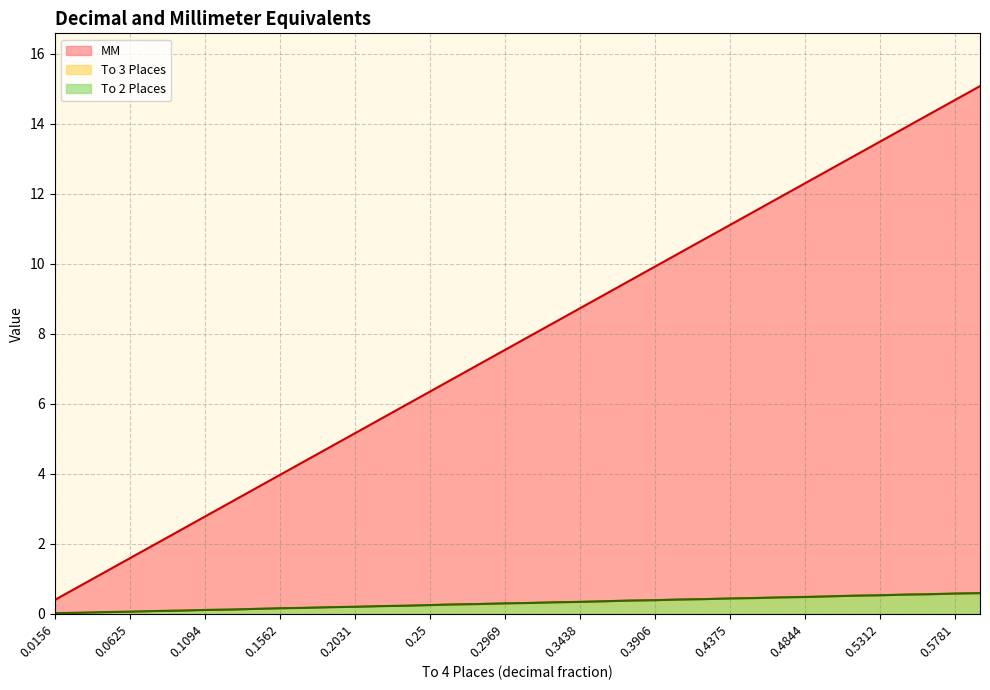

What is the spread (max minus min) of values at 0.2812?

6.9